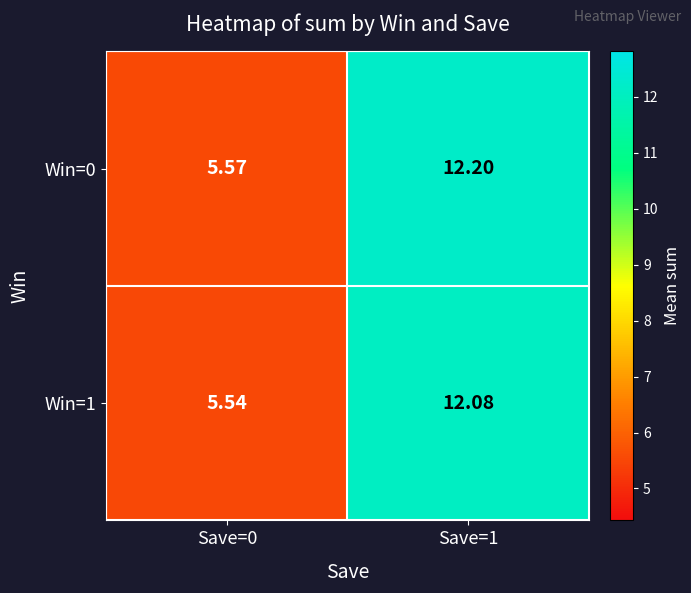

At which category is the sum across all series the highest?

Save=1